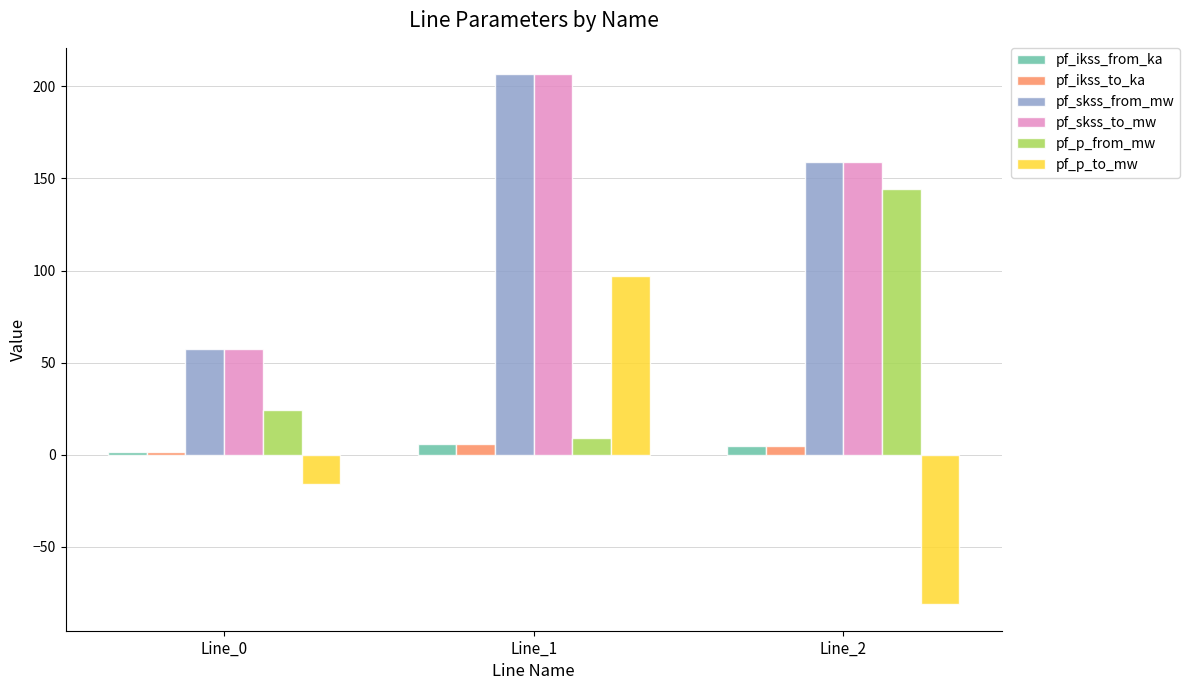

Reading left to right, list all the values displayed in this chart.

pf_ikss_from_ka: 1.7	6.0	4.6
pf_ikss_to_ka: 1.7	6.0	4.6
pf_skss_from_mw: 57.4	206.5	158.7
pf_skss_to_mw: 57.4	206.5	158.7
pf_p_from_mw: 24.3	9.3	144.0
pf_p_to_mw: -16.0	97.1	-81.1